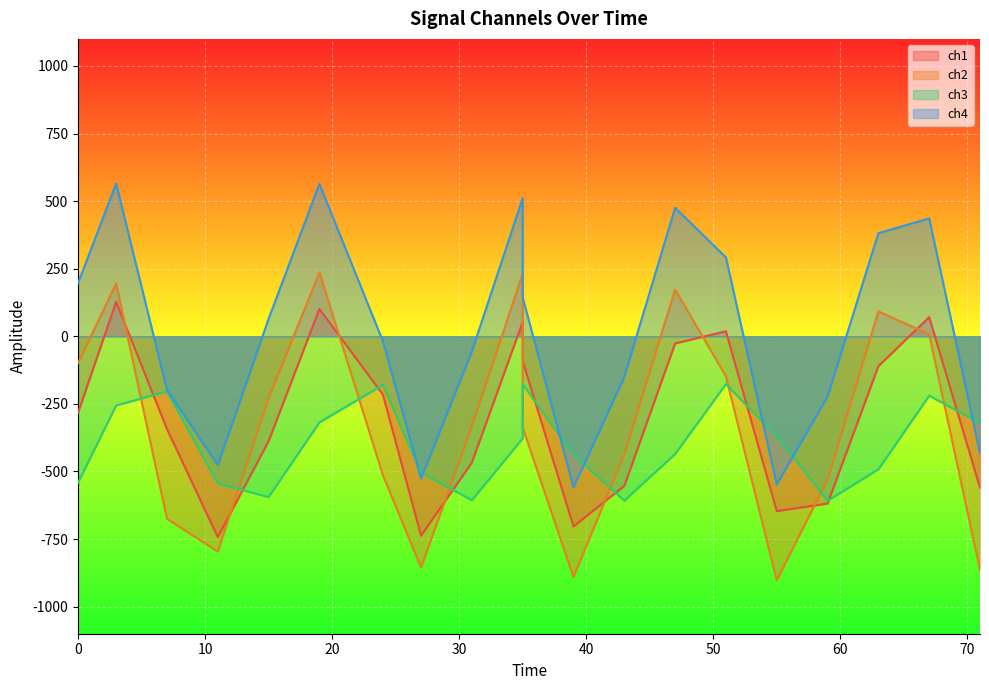

How many data points in ch3 are above -377?

9